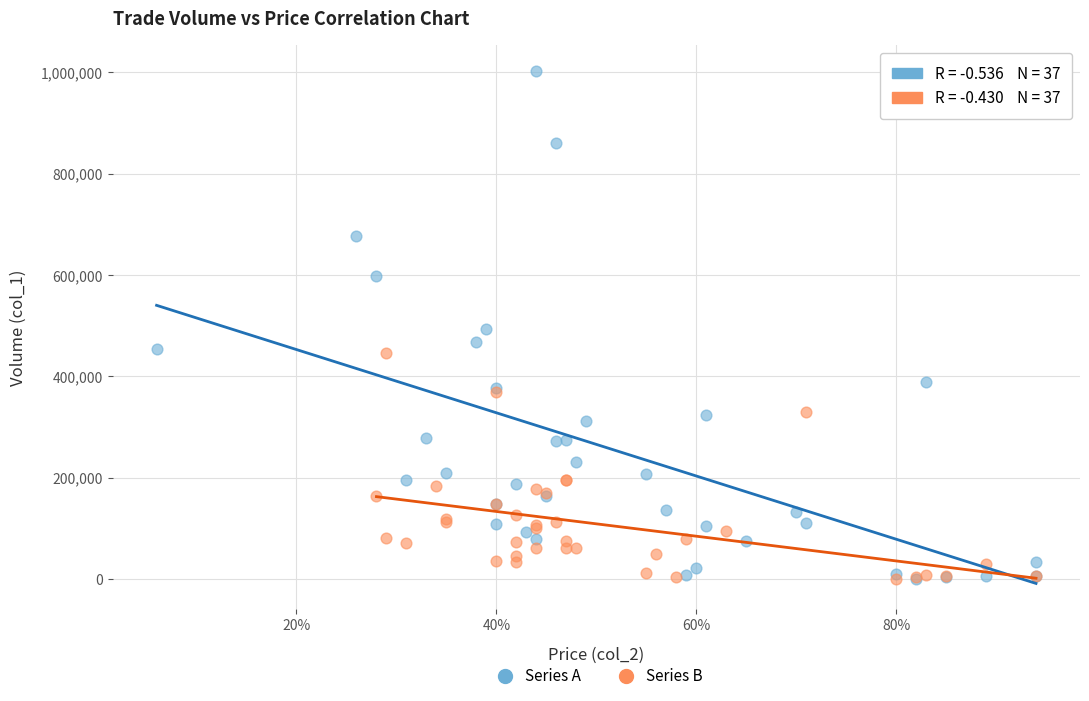

Which series reaches the maximum Y coordinate?

Series A